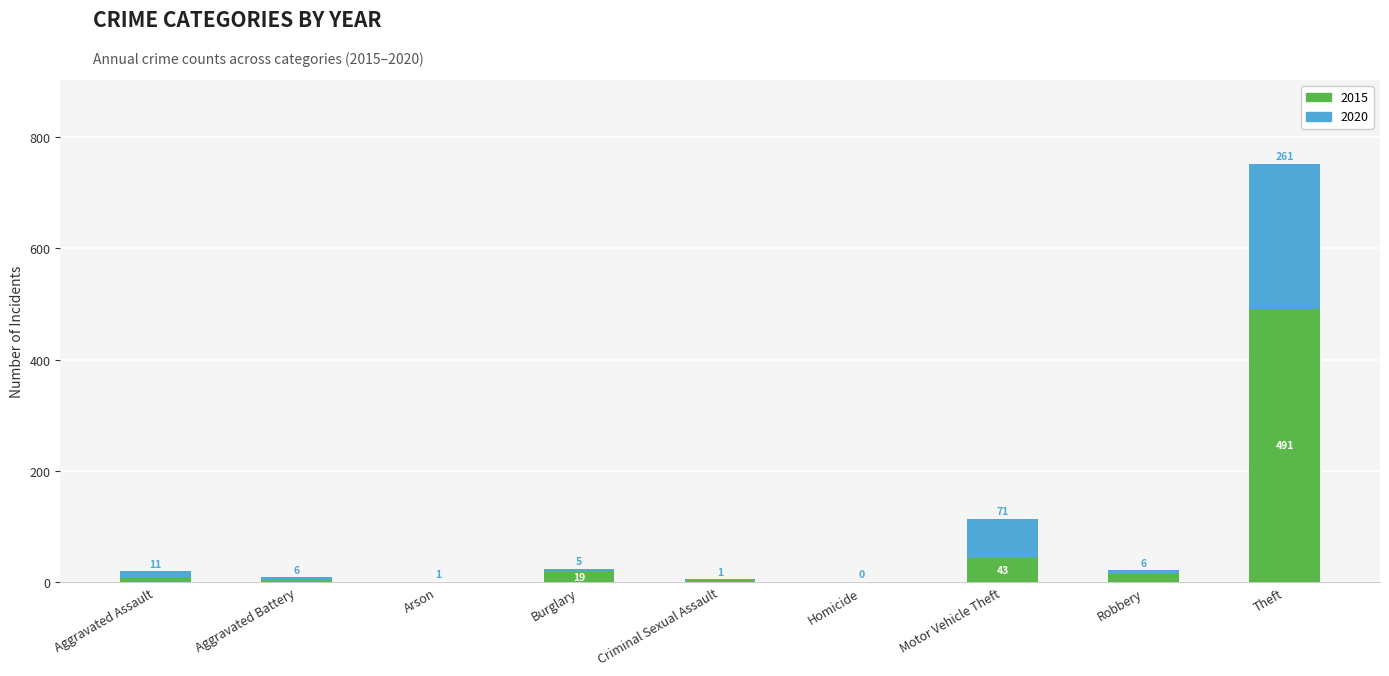

Count the number of data series in this chart.

2